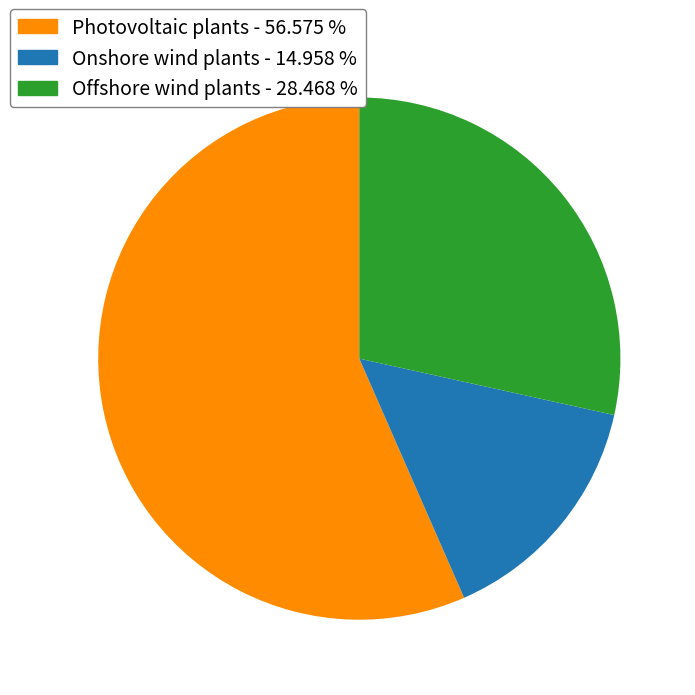

Is there any slice that represents more than half of the pie?

Yes